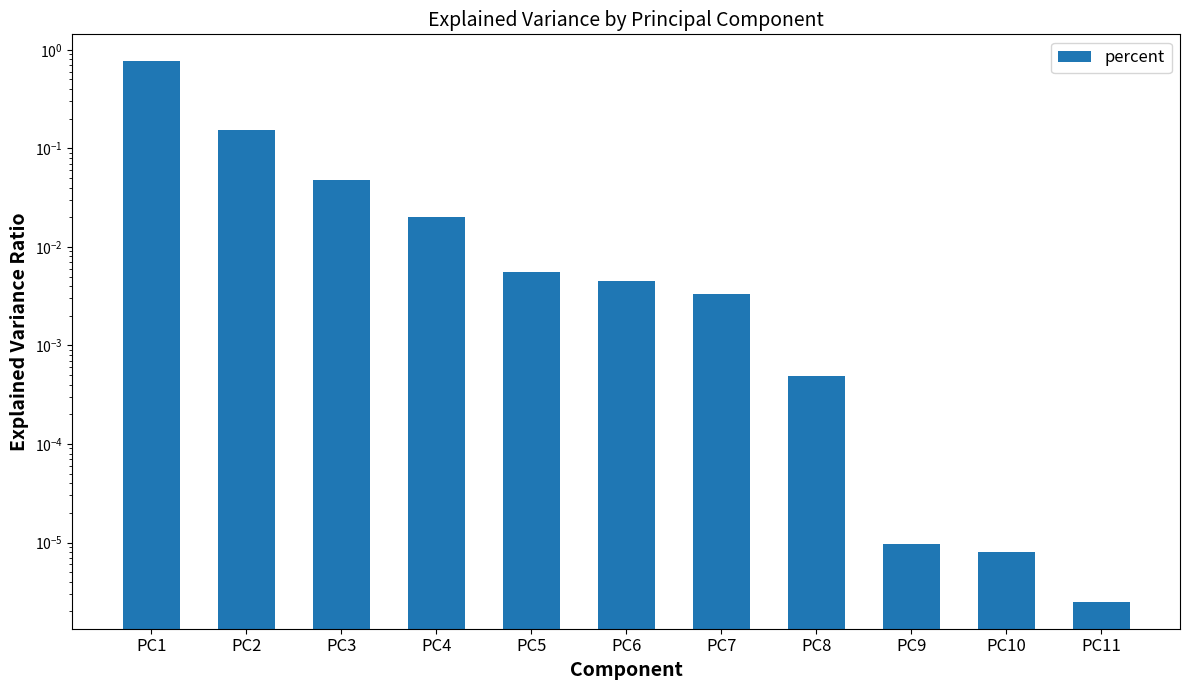

List the labels in order of value, largest first.

PC1, PC2, PC3, PC4, PC5, PC6, PC7, PC8, PC9, PC10, PC11